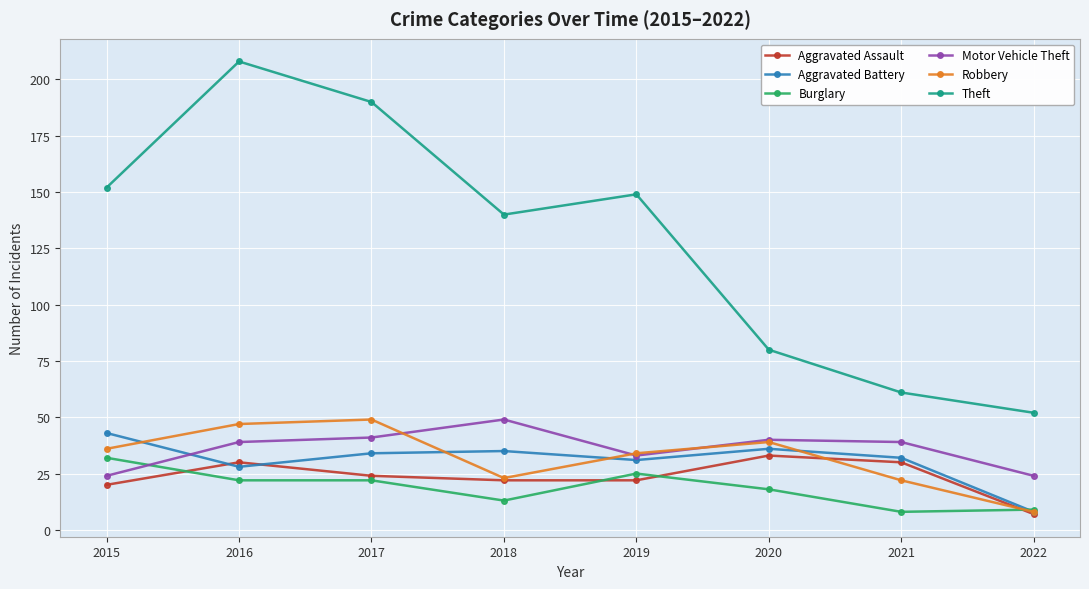

Count the number of categories in the chart.

8